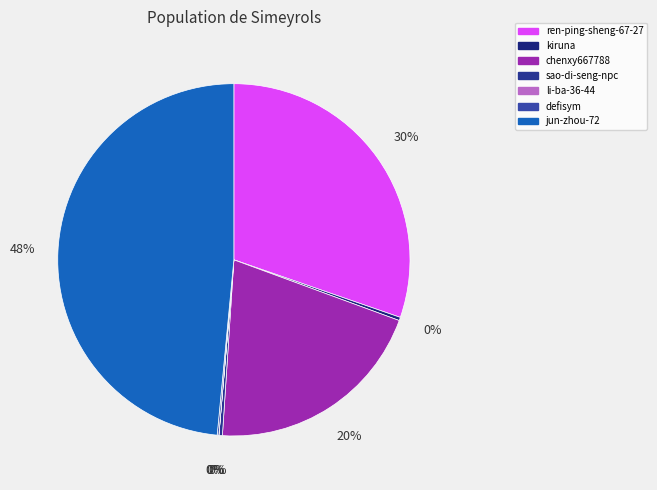

Is li-ba-36-44 the majority of the pie?

No